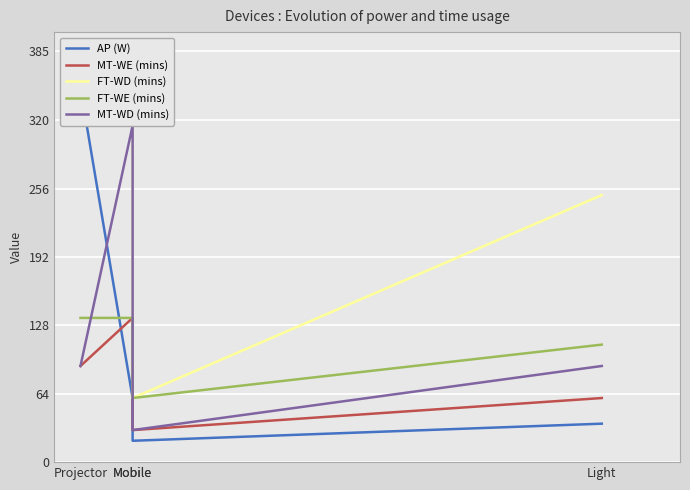

At which category does the chart reach its minimum across all series?

Mobile